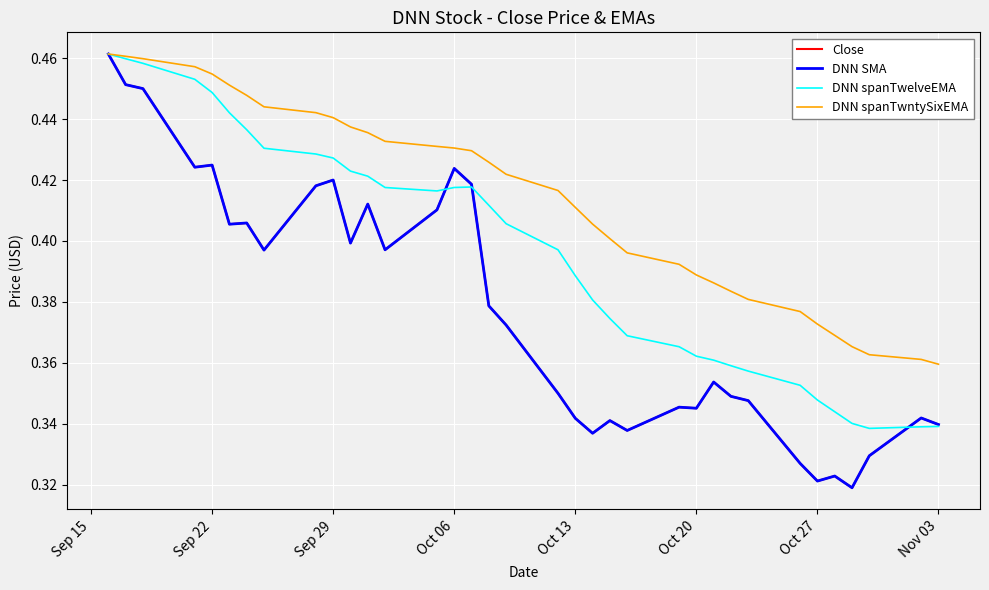

Which category has the lowest value in the DNN spanTwntySixEMA series?

Nov 03